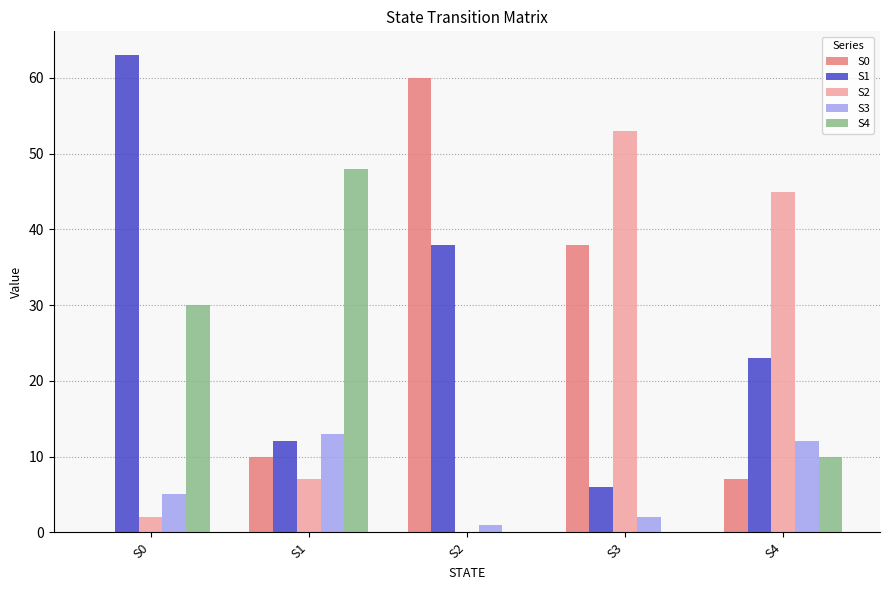

What is the average value of the S3 series?

7